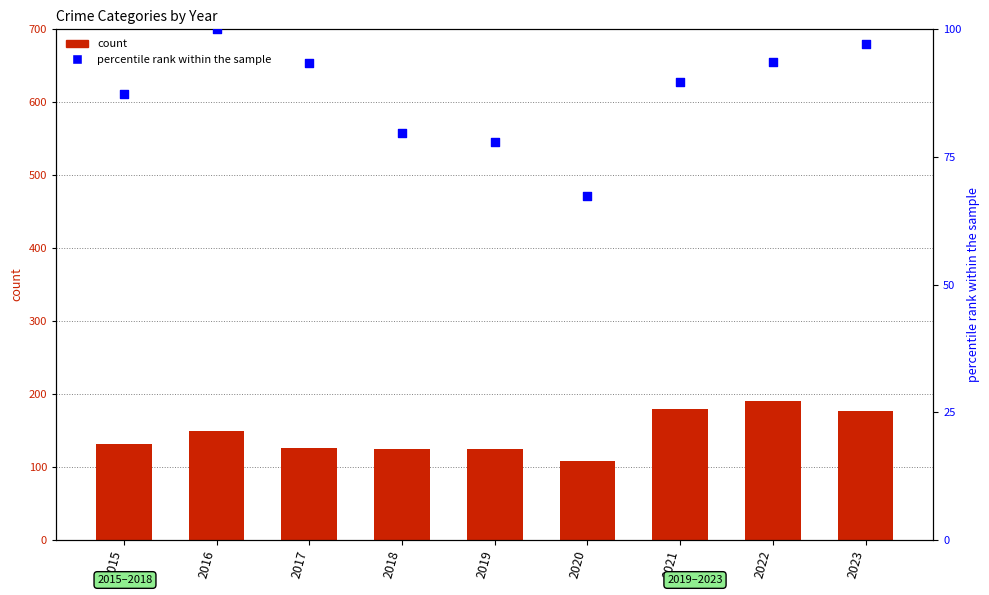

What is the total value across all series at 2020?

175.4